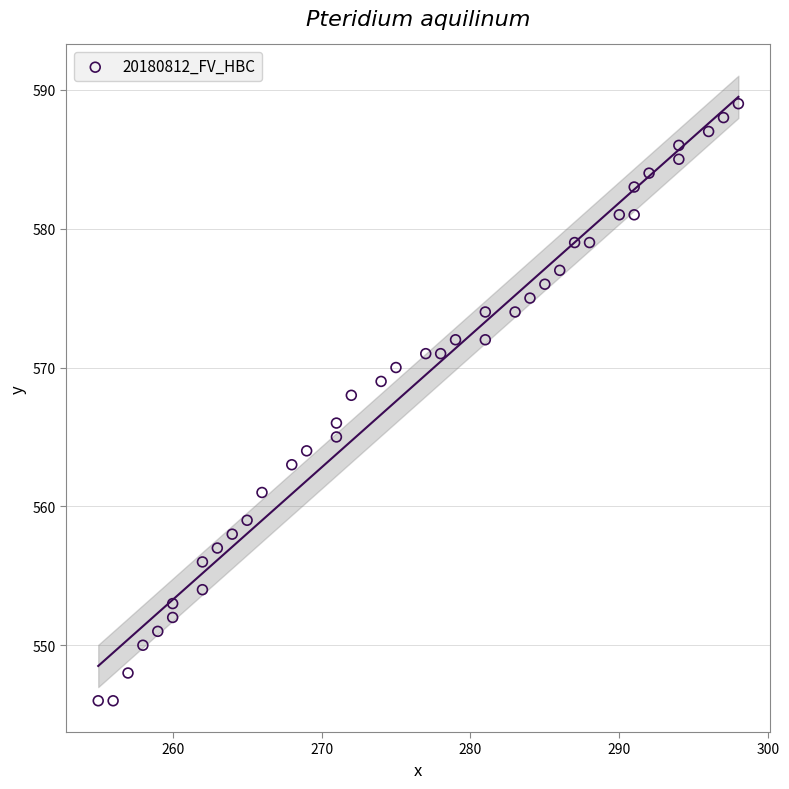

What is the range of X values (max minus min)?

43